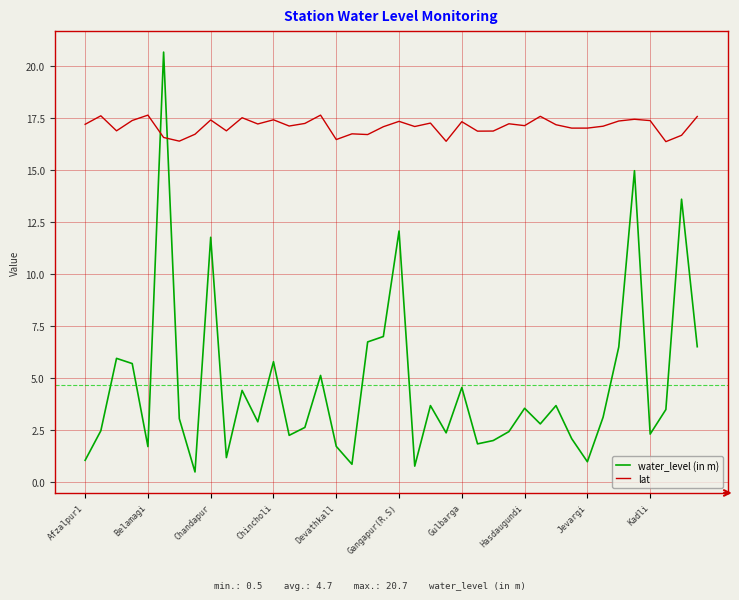

True or false: water_level (in m) and lat intersect in this chart.

True